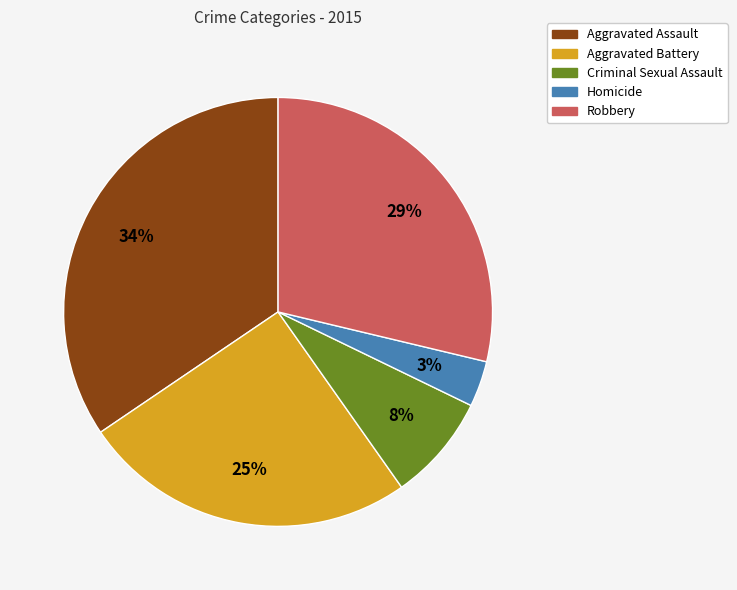

What is the largest slice in the pie chart?

Aggravated Assault